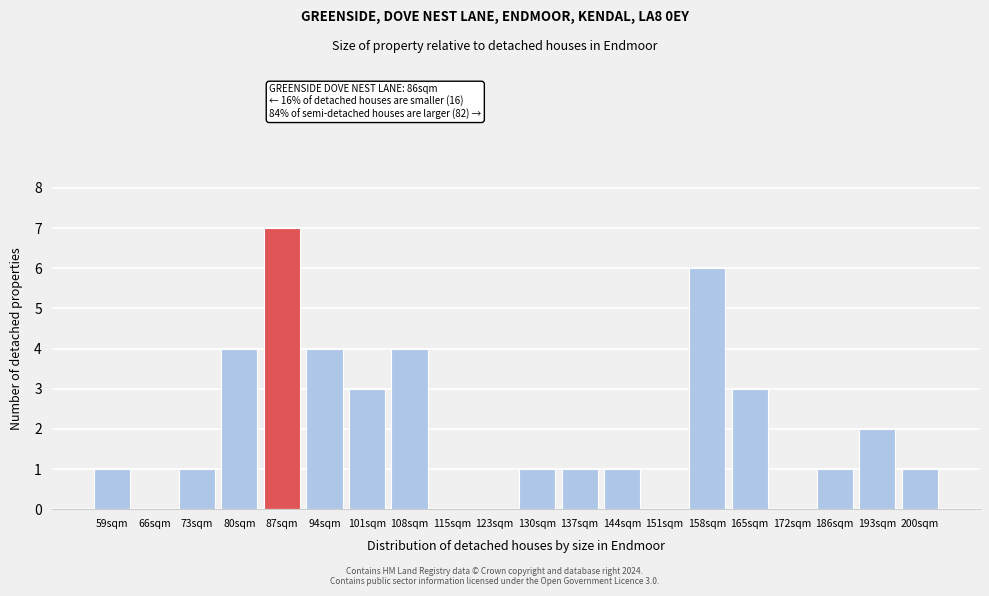

Reading left to right, list all the values displayed in this chart.

59sqm=1	66sqm=0	73sqm=1	80sqm=4	87sqm=7	94sqm=4	101sqm=3	108sqm=4	115sqm=0	123sqm=0	130sqm=1	137sqm=1	144sqm=1	151sqm=0	158sqm=6	165sqm=3	172sqm=0	186sqm=1	193sqm=2	200sqm=1